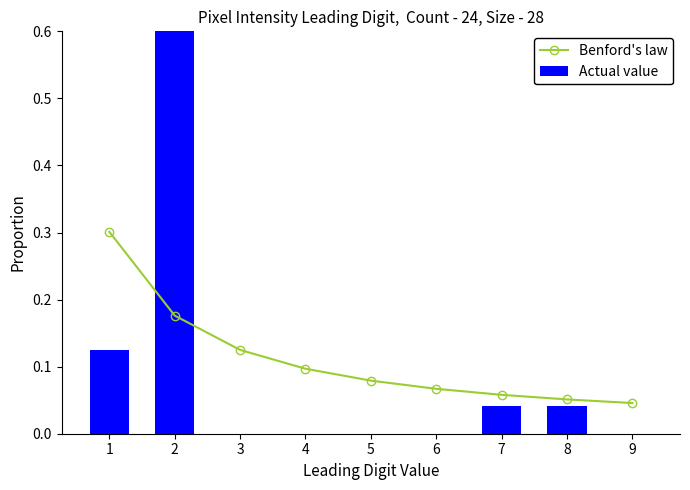

Rank the categories by Actual value value from highest to lowest.

2, 1, 7, 8, 3, 4, 5, 6, 9